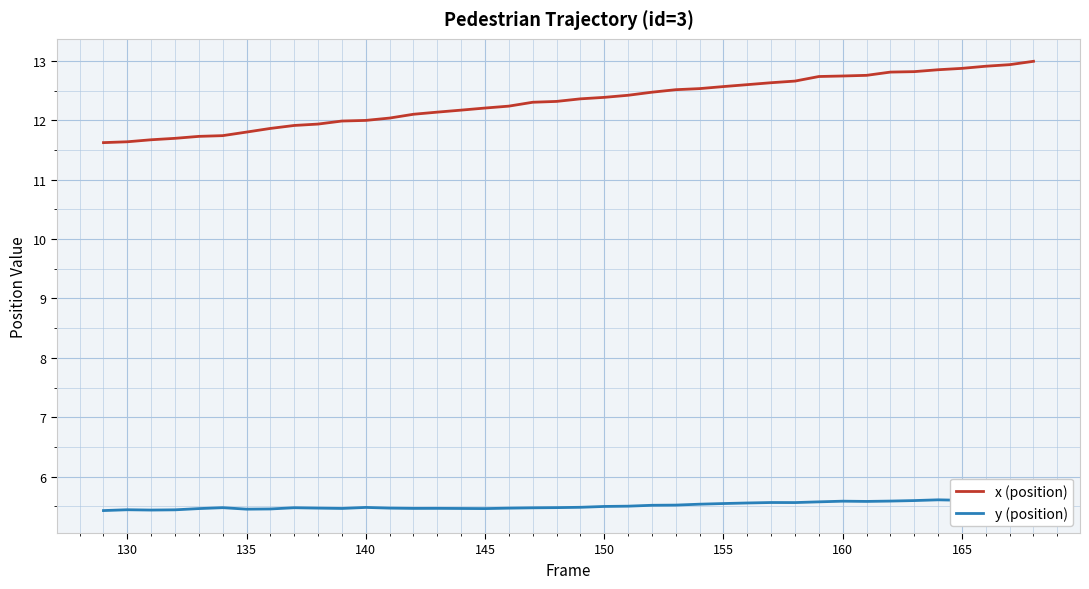

True or false: x (position) and y (position) intersect in this chart.

False